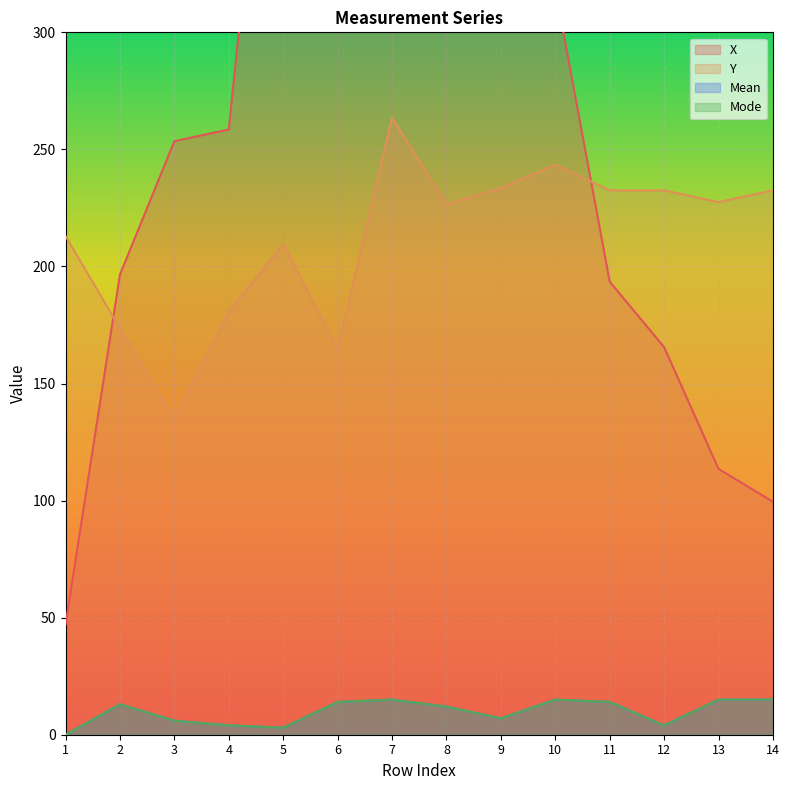

At which label is Mean closest to 7?

9